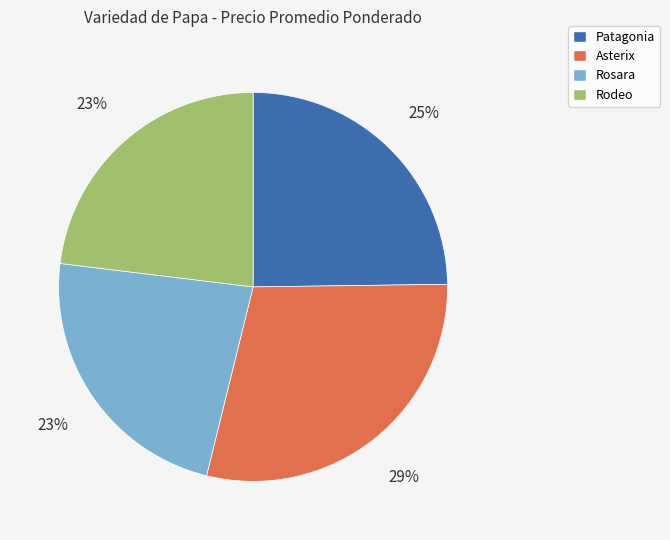

Which category has the biggest portion of the pie?

Asterix